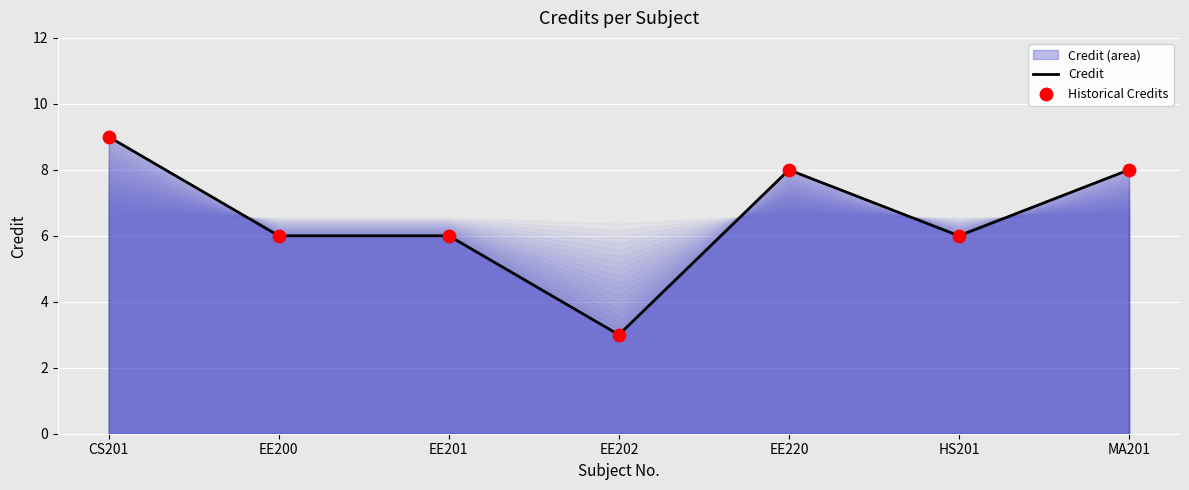

Which series has the widest spread of Y values?

Credit